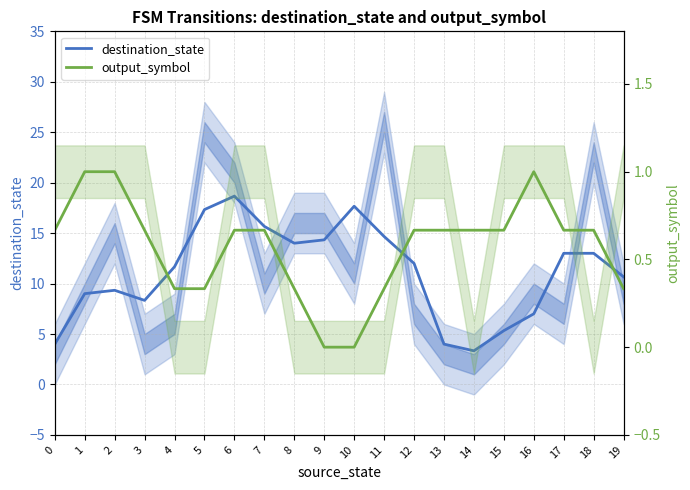

How many data points in output_symbol are above 0?

18